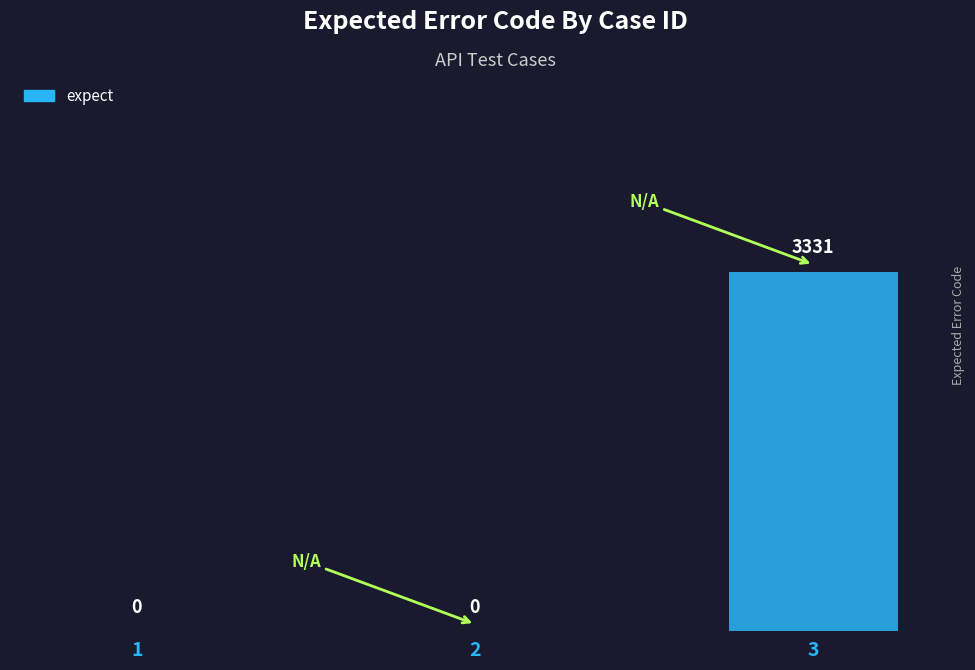

What is the sum of the values at 1 and 3?

3331